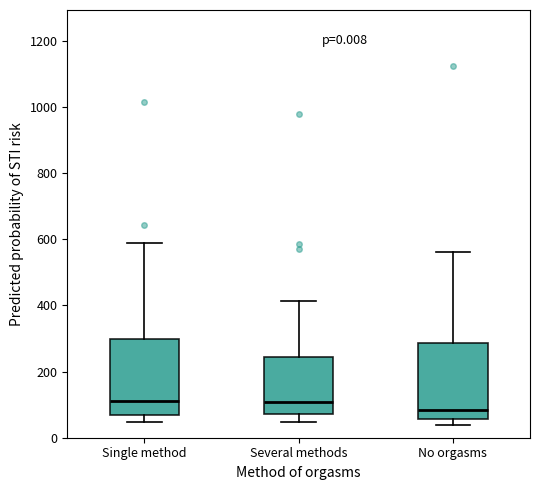

Which box's median line is the lowest?

No orgasms